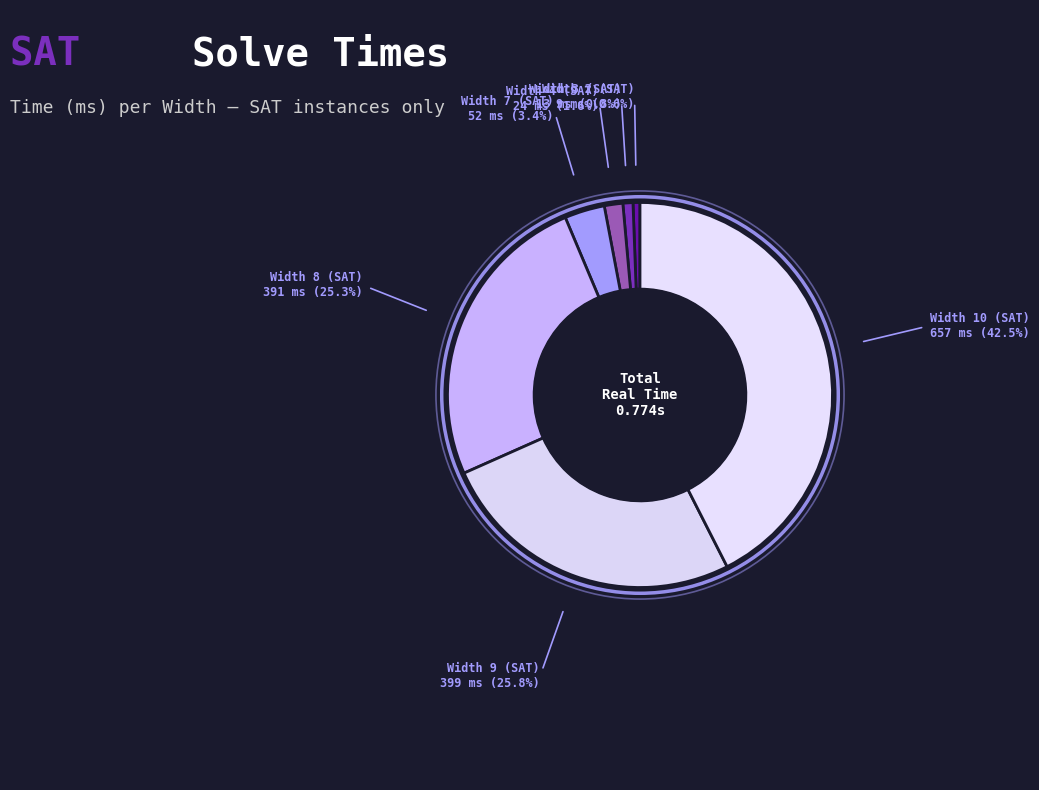

To the nearest percent, what is the average slice percentage?

14%